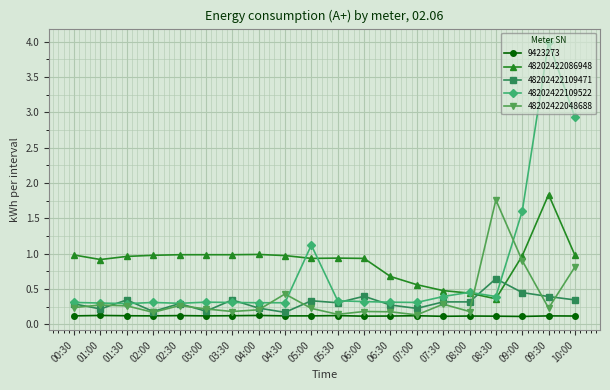

What is the average value of the 9423273 series?

0.1